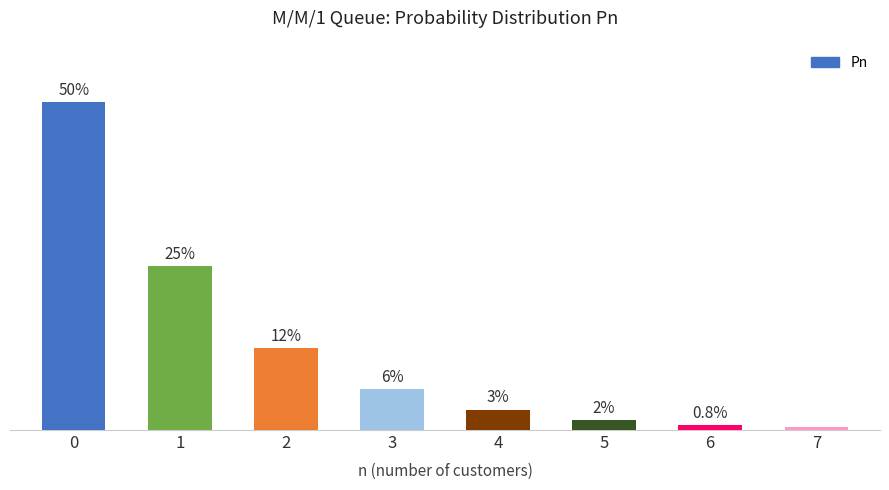

At which label is the value closest to 0?

7